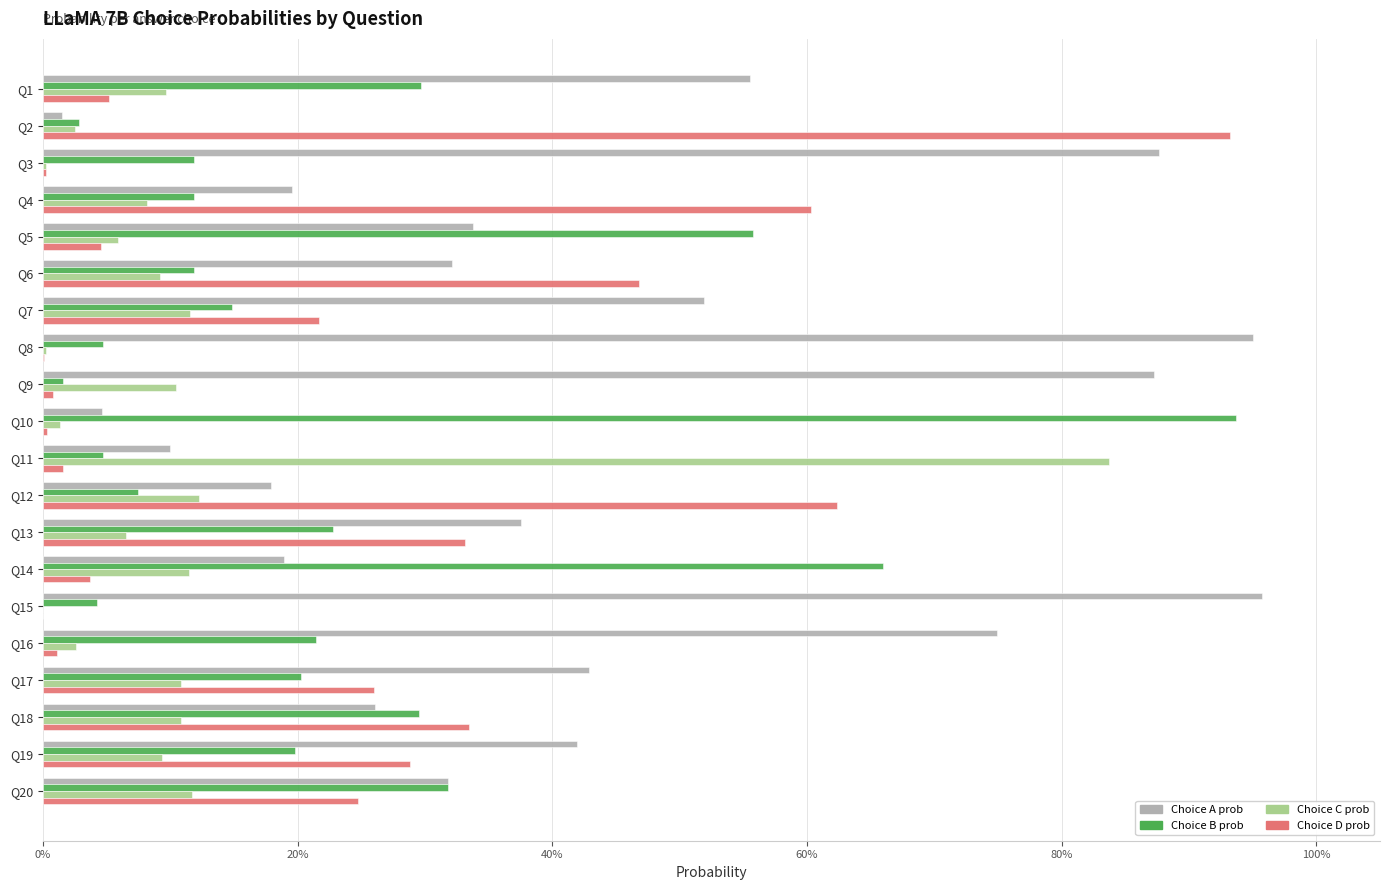

What is the average value of the Choice C prob series?

0.1